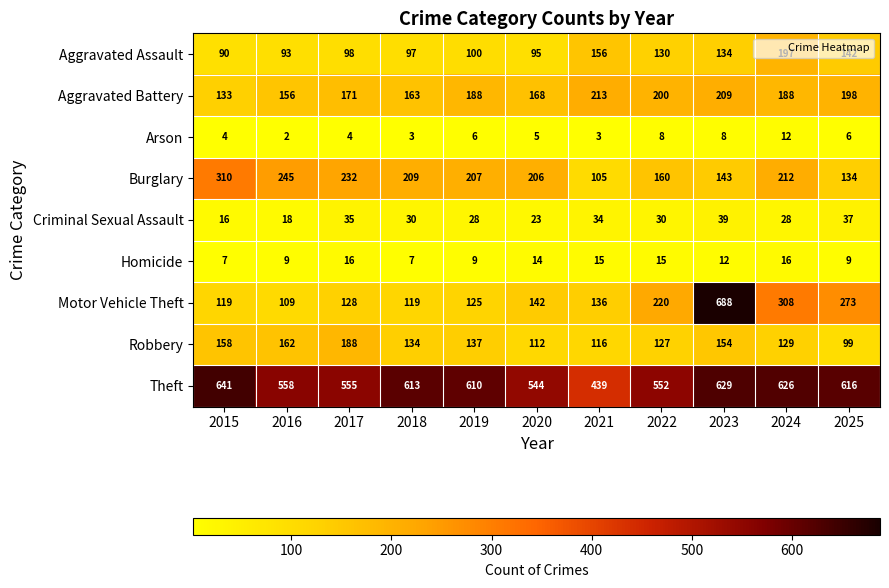

What is the maximum value shown in the chart?

688